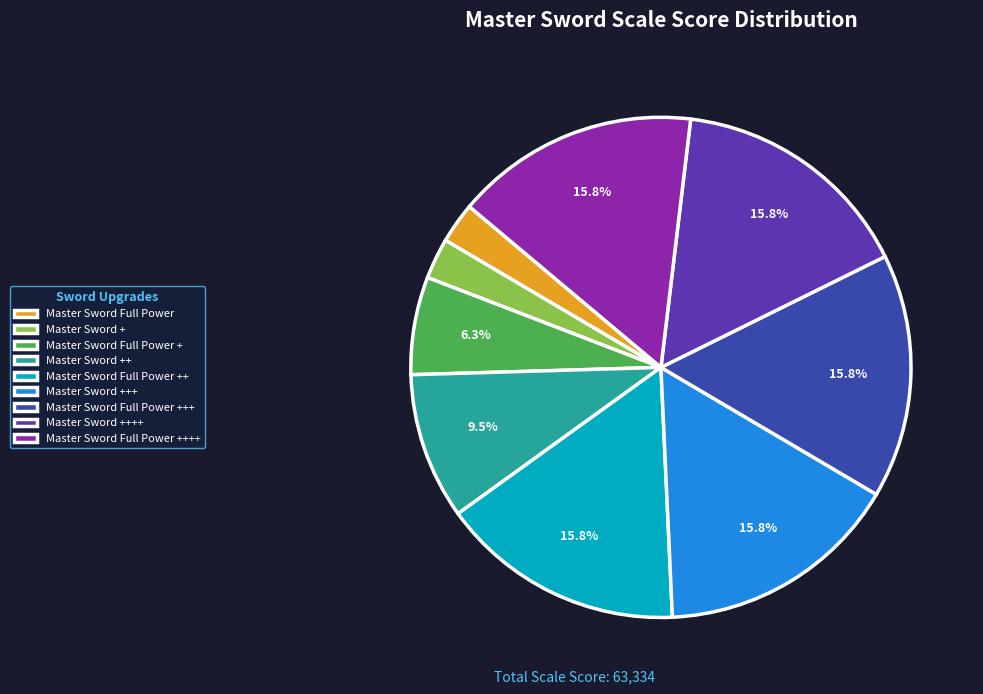

Does any single category account for the majority?

No